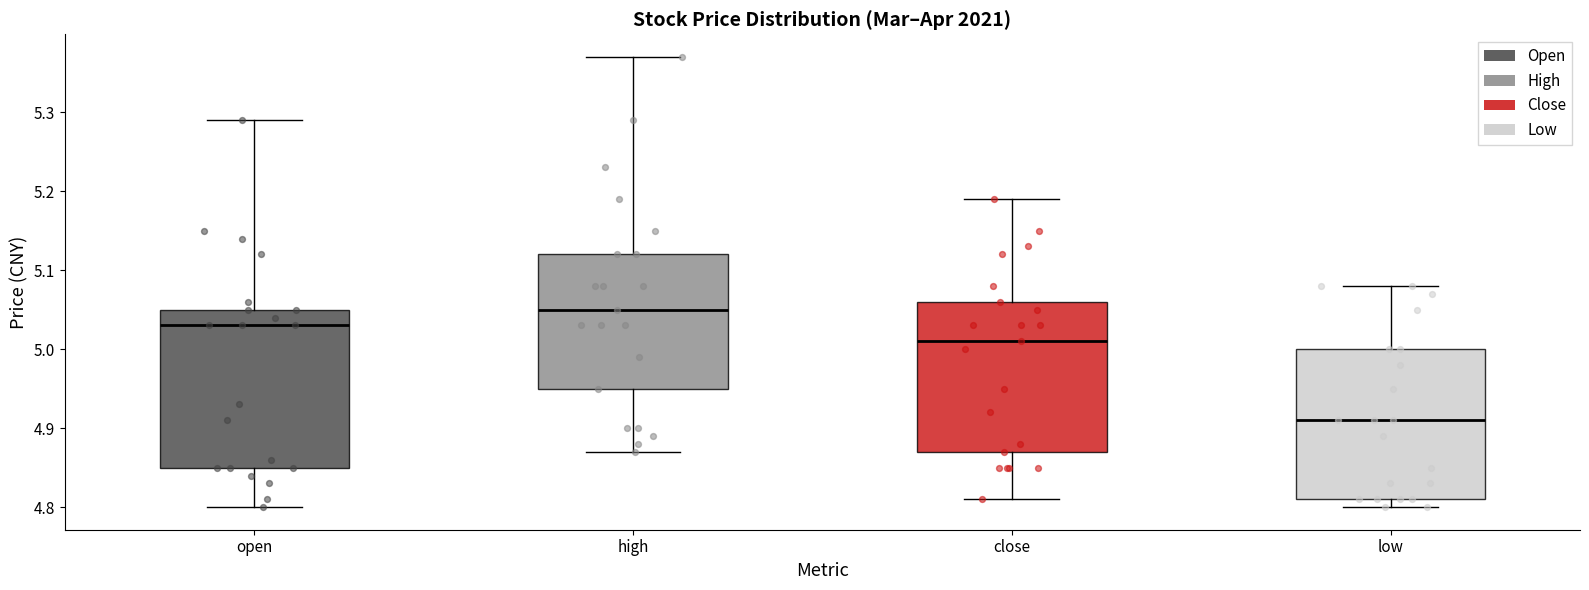

Reading left to right, transcribe this box plot: for each box, give where its median line is, the range the box spans, and where its two whiskers end, as read against the y-axis. The values are not printed on the chart, so give them approximately, as read against the axis.

open: median 5.03, box 4.85 to 5.05, whiskers 4.80 to 5.29
high: median 5.05, box 4.95 to 5.12, whiskers 4.87 to 5.37
close: median 5.01, box 4.87 to 5.06, whiskers 4.81 to 5.19
low: median 4.91, box 4.81 to 5.00, whiskers 4.80 to 5.08